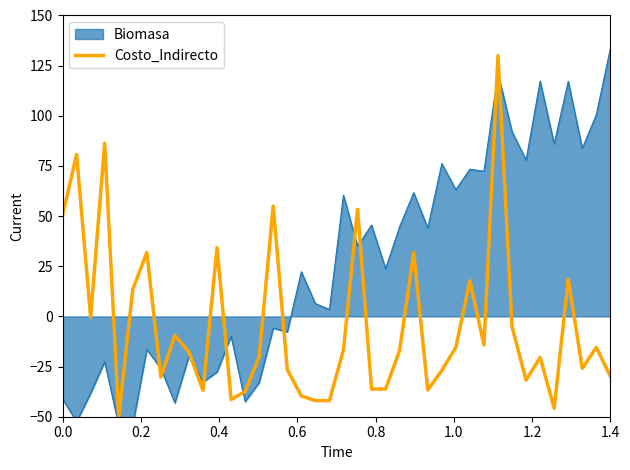

What is the maximum value for Costo_Indirecto?

130.0